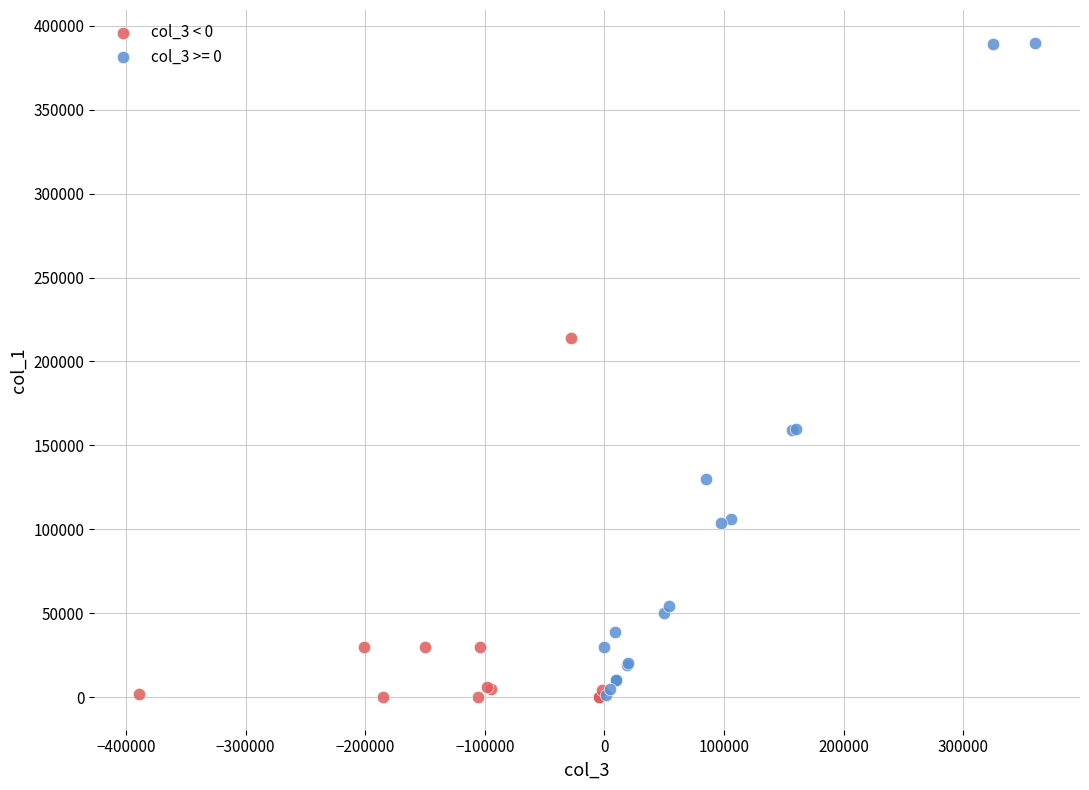

Which series has the widest spread of Y values?

col_3 >= 0